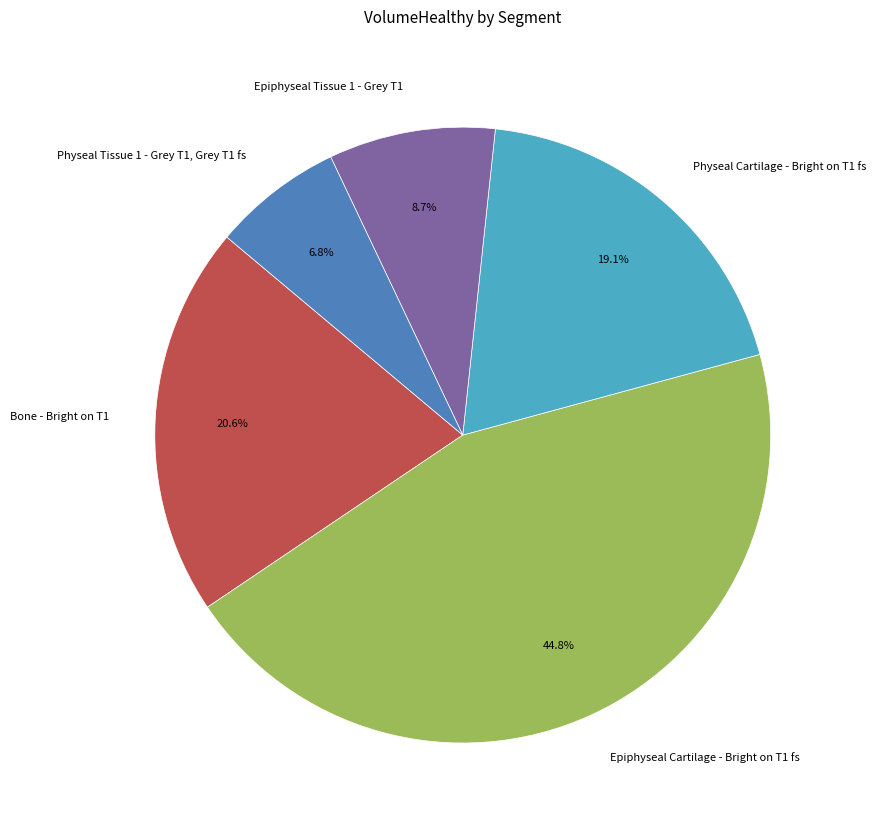

Is Epiphyseal Tissue 1 - Grey T1 the majority of the pie?

No